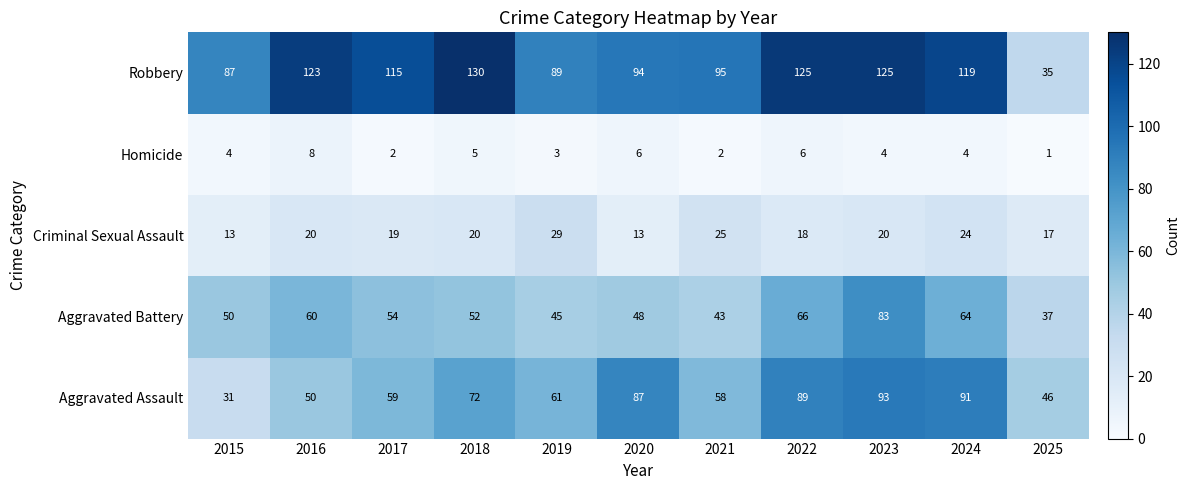

What is the average value of the Aggravated Battery series?

55